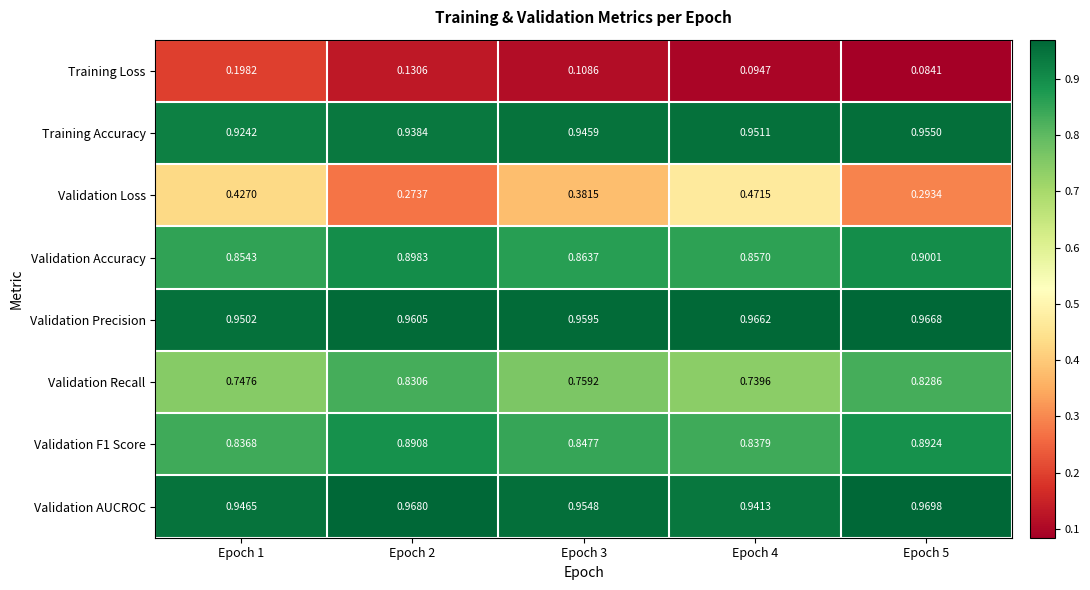

Between Epoch 2 and Epoch 4, which series saw the biggest shift?

Validation Loss